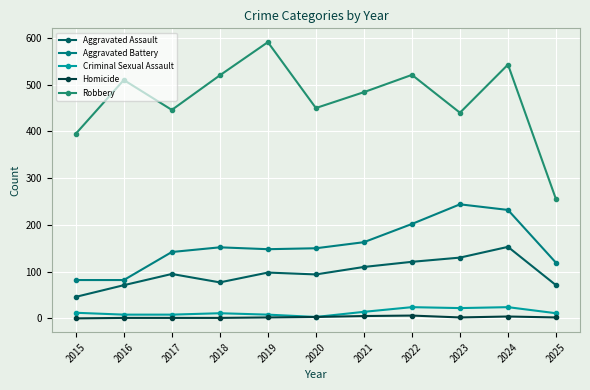

Between 2016 and 2017, which series saw the biggest shift?

Robbery